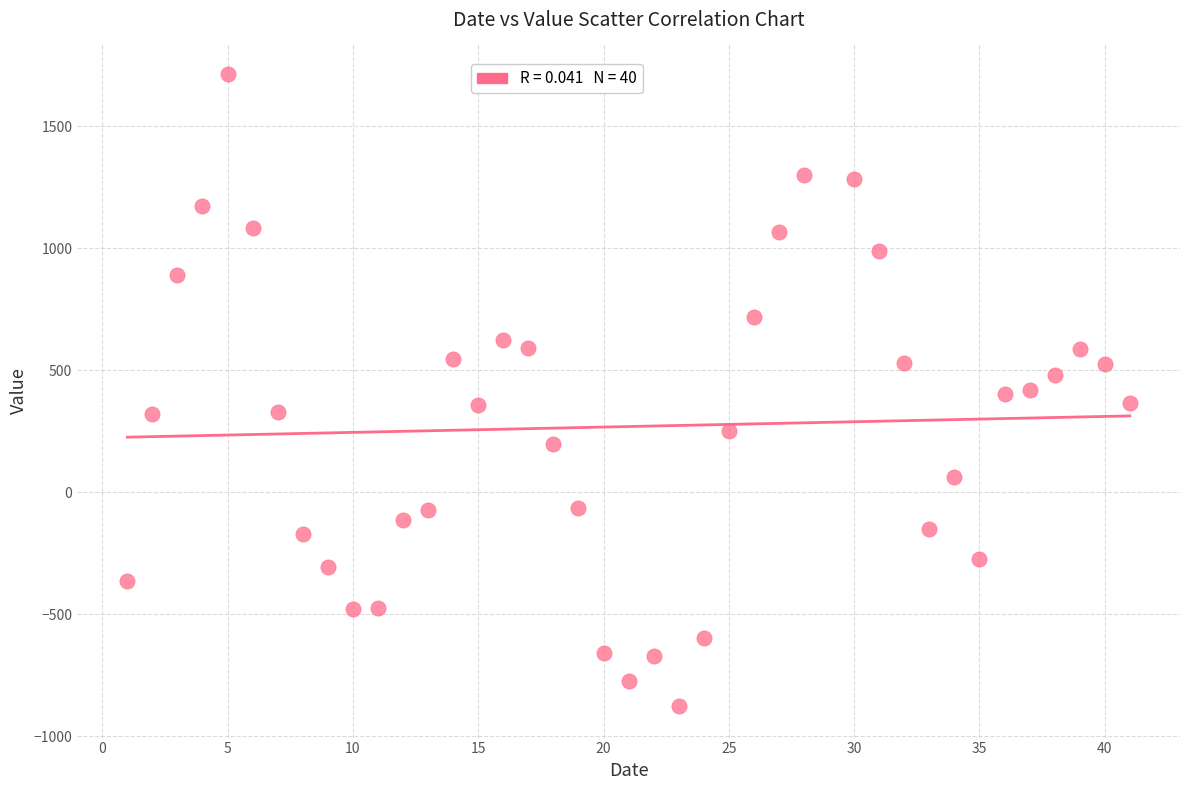

What is the range of Y values (max minus min)?

2587.7